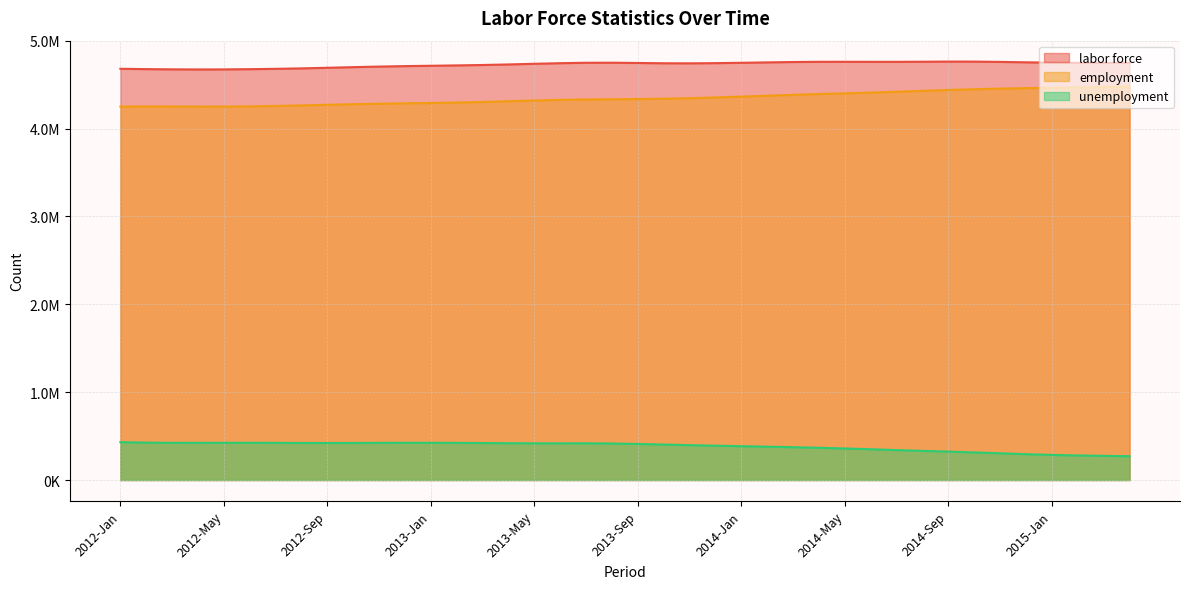

At which category does employment reach its first local peak?

2012-Feb